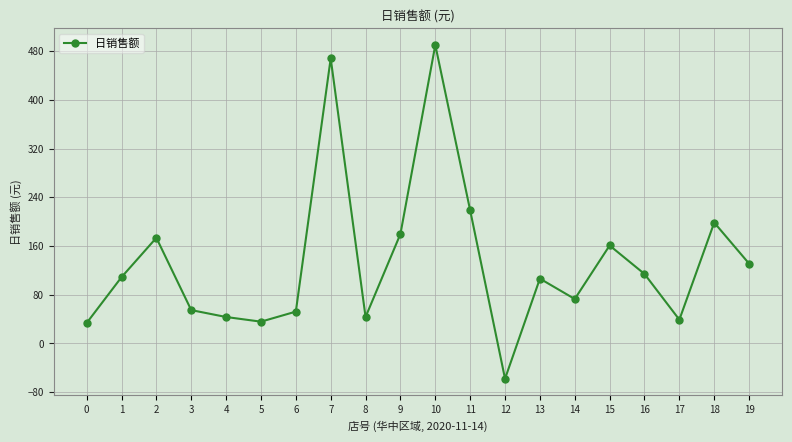

Which has a higher value, 19 or 8?

19